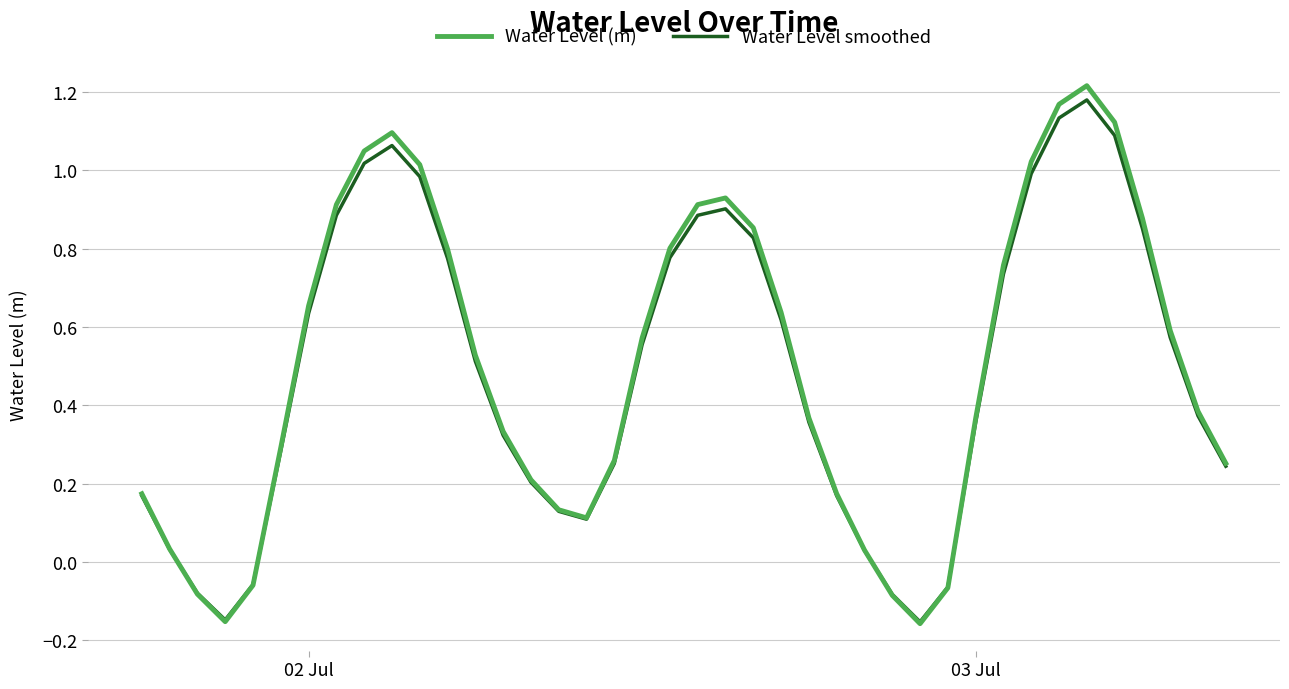

Which series has the widest spread of values?

Water Level (m)